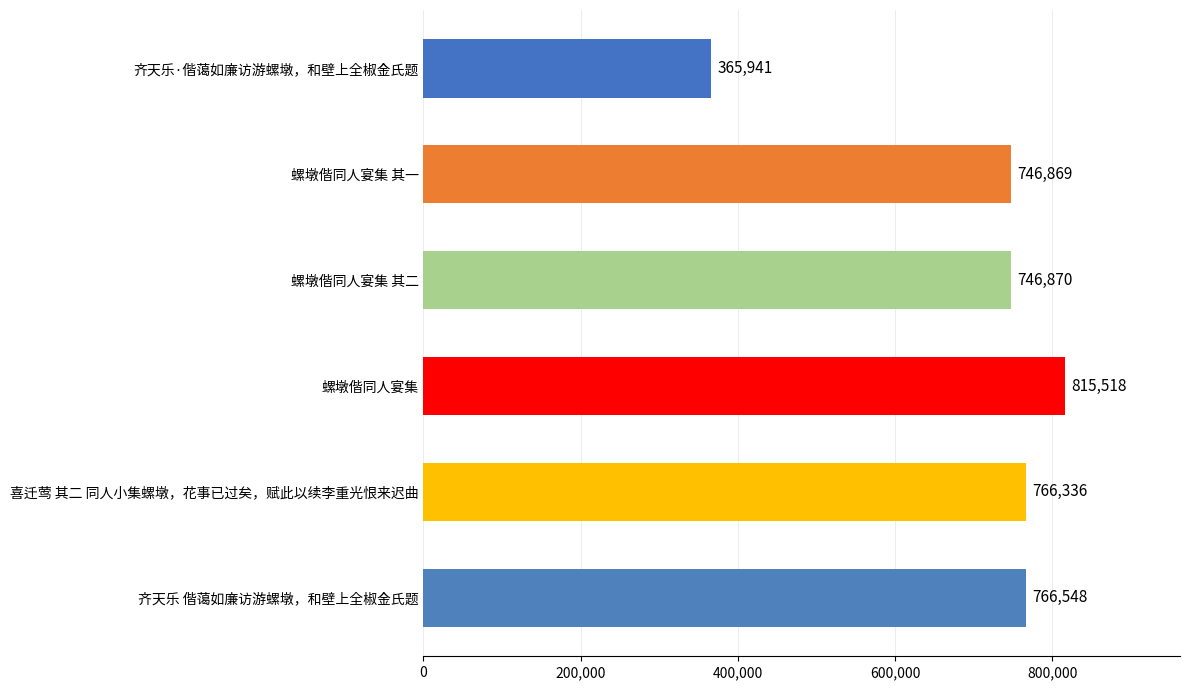

Reading top to bottom, list all the values displayed in this chart.

齐天乐·偕蔼如廉访游螺墩，和壁上全椒金氏题=365941	螺墩偕同人宴集 其一=746869	螺墩偕同人宴集 其二=746870	螺墩偕同人宴集=815518	喜迁莺 其二 同人小集螺墩，花事已过矣，赋此以续李重光恨来迟曲=766336	齐天乐 偕蔼如廉访游螺墩，和壁上全椒金氏题=766548